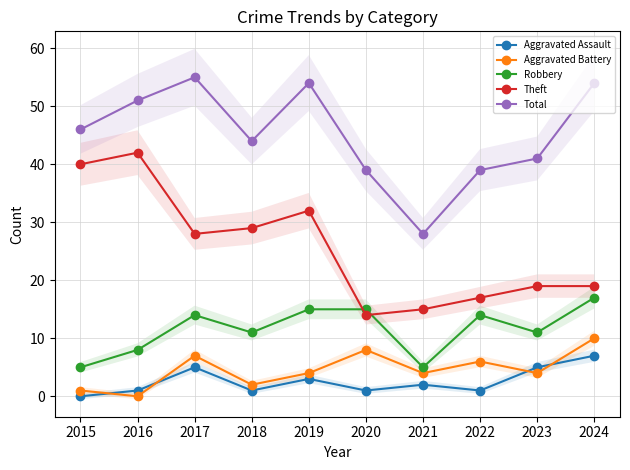

What is the sum of the Aggravated Assault values at 2017 and 2022?

6